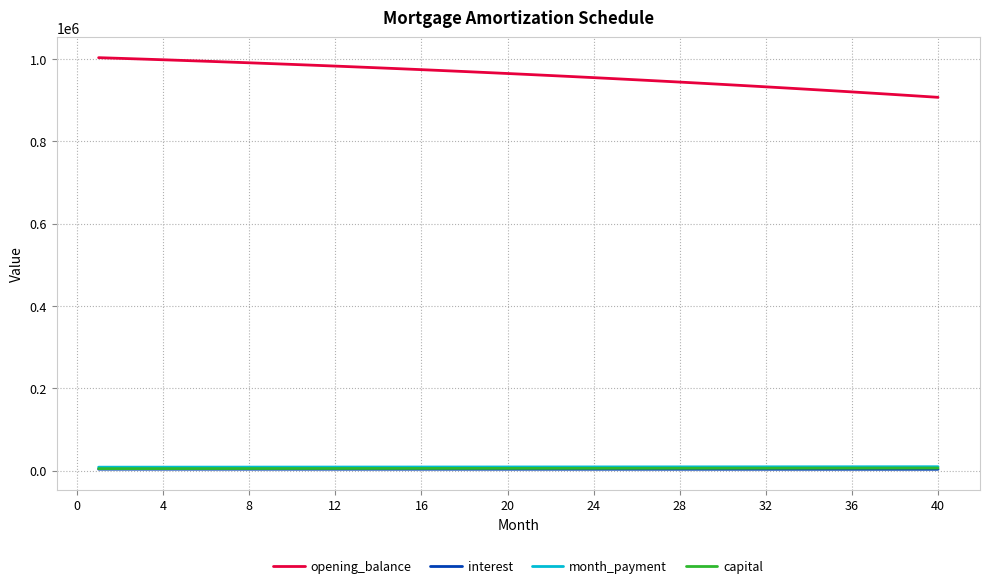

Which series has the largest range (max minus min)?

opening_balance